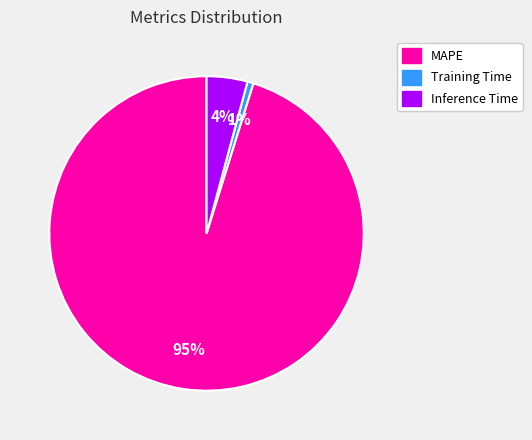

Is it true that MAPE is 95% of the pie?

True